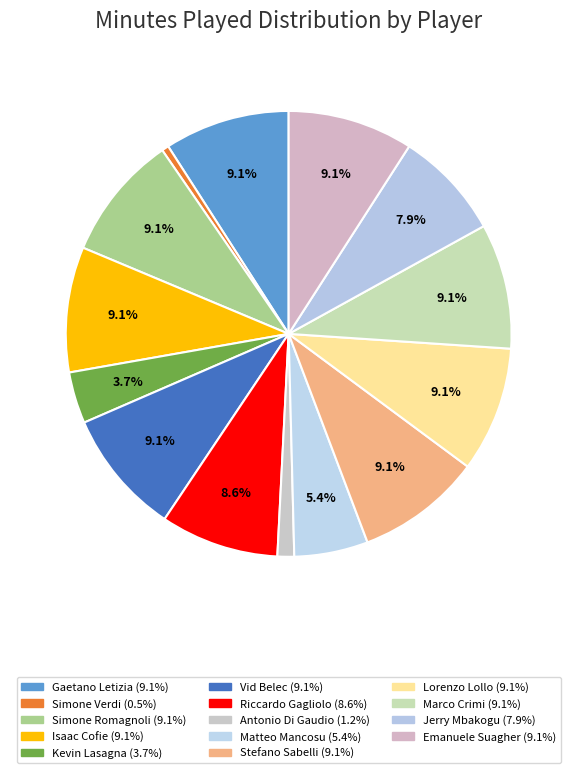

Combined, do Jerry Mbakogu and Riccardo Gagliolo account for over 50%?

No